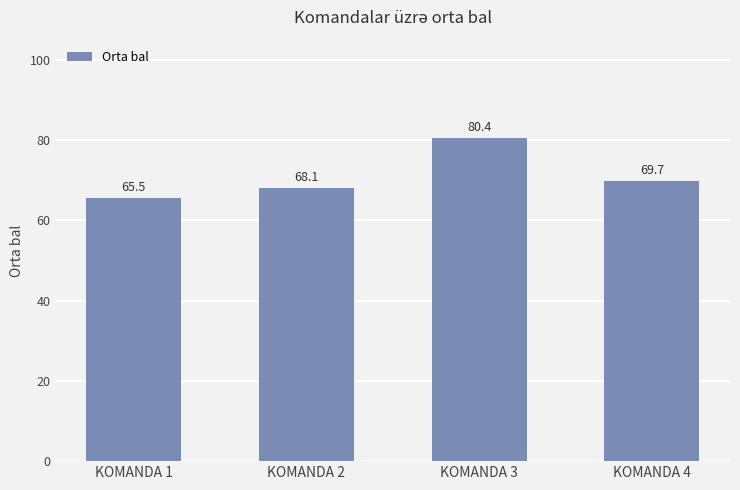

What is the sum of the values at KOMANDA 1 and KOMANDA 2?

133.6